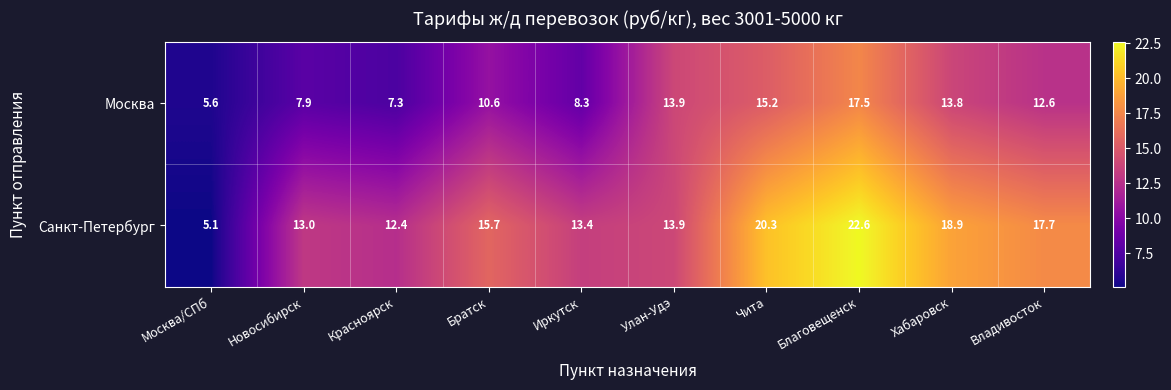

What is the spread (max minus min) of values at Хабаровск?

5.1